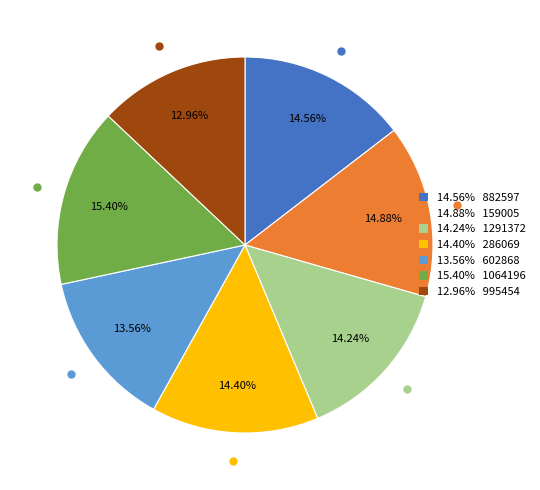

Is there any slice that represents more than half of the pie?

No